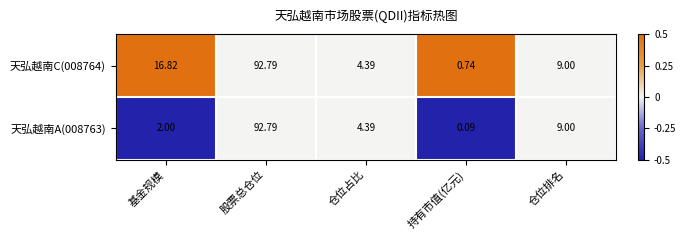

Which label corresponds to the largest value in the chart?

股票总仓位